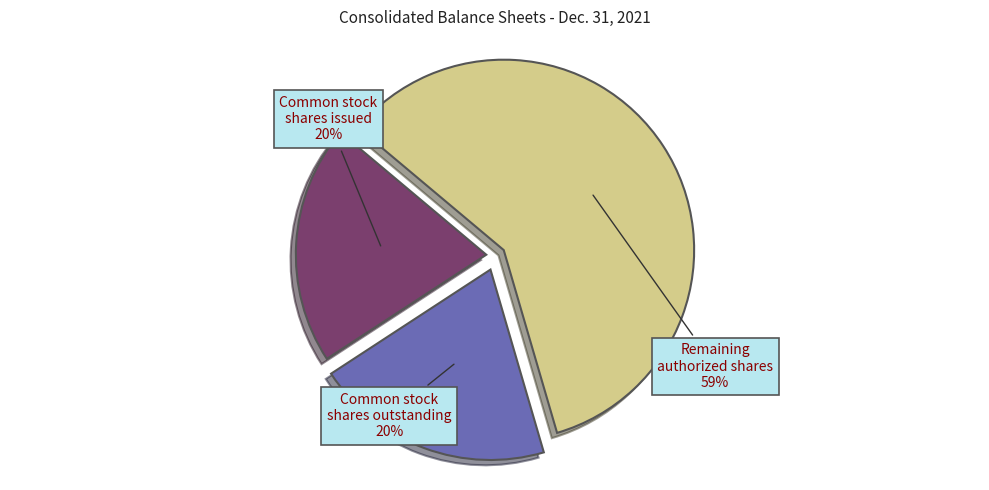

To the nearest percent, what is the difference between the largest and smallest slice percentages?

39%